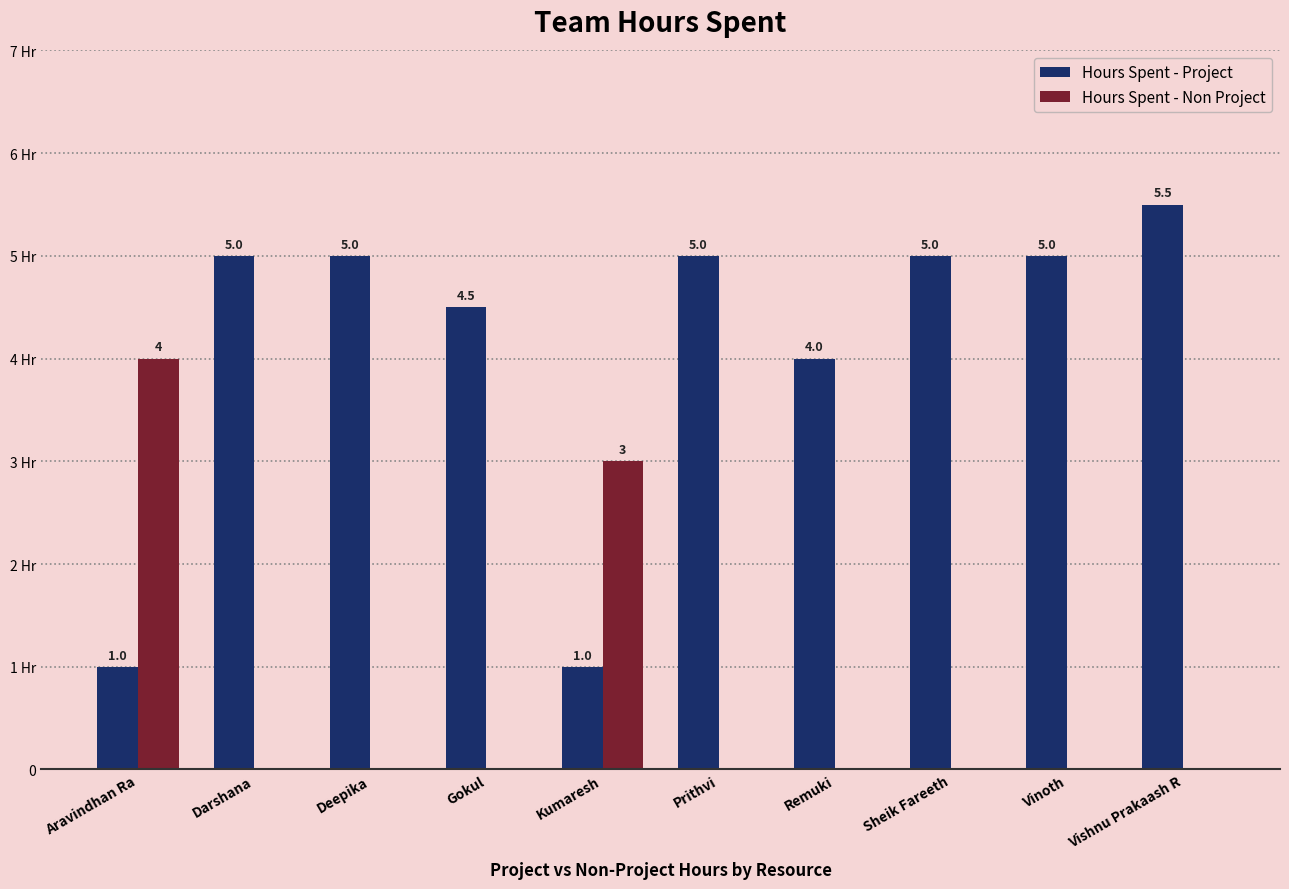

Are the bars horizontal?

No